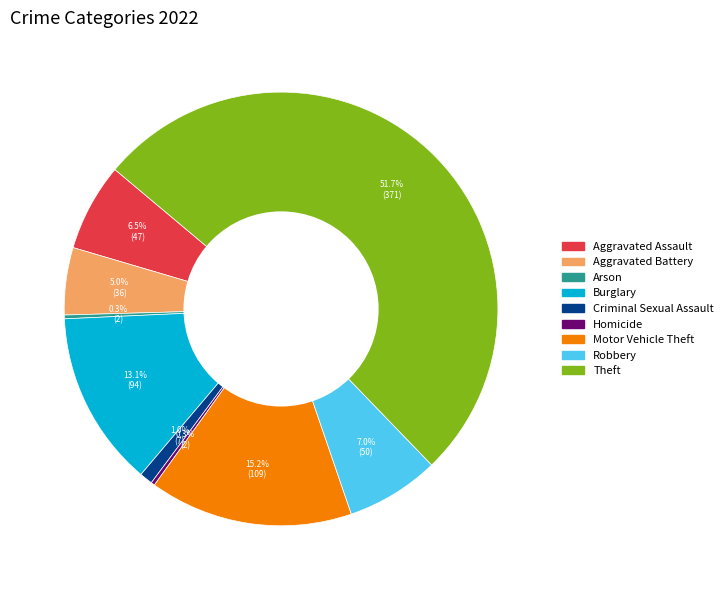

Which slice represents more than half of the pie?

Theft